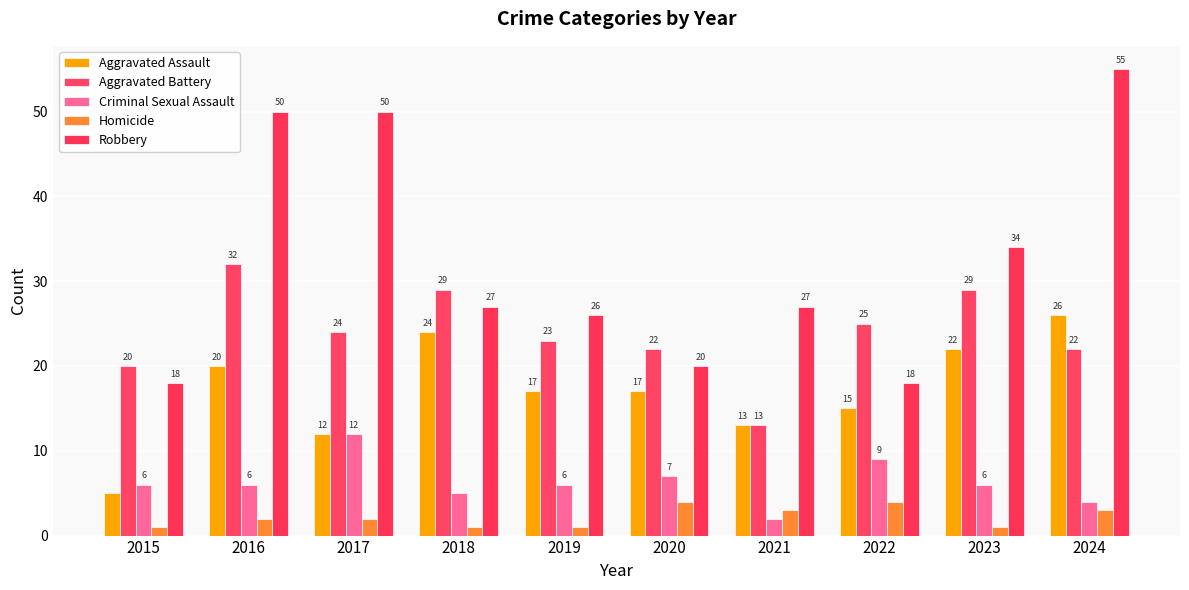

What value does the Aggravated Battery series have at 2015?

20